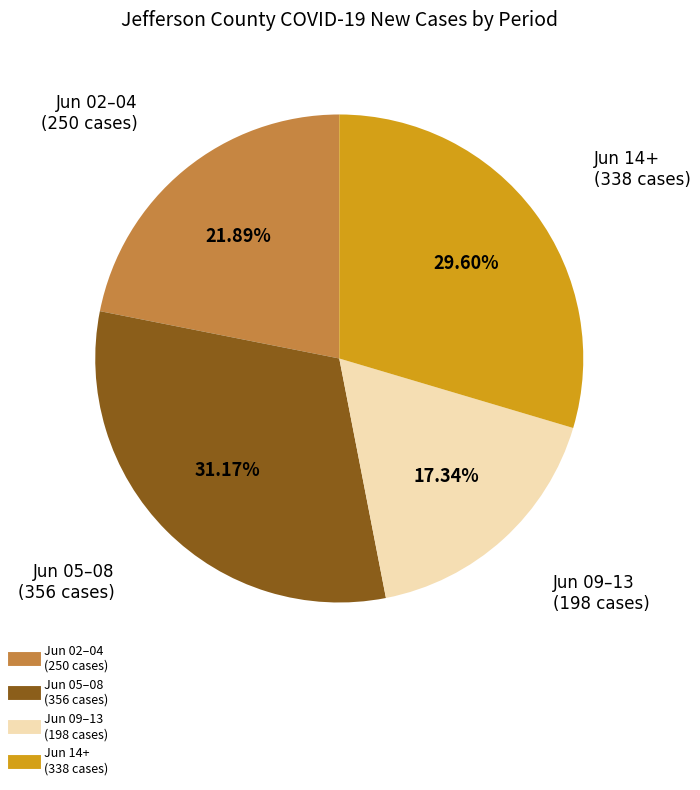

Is there any slice that represents more than half of the pie?

No